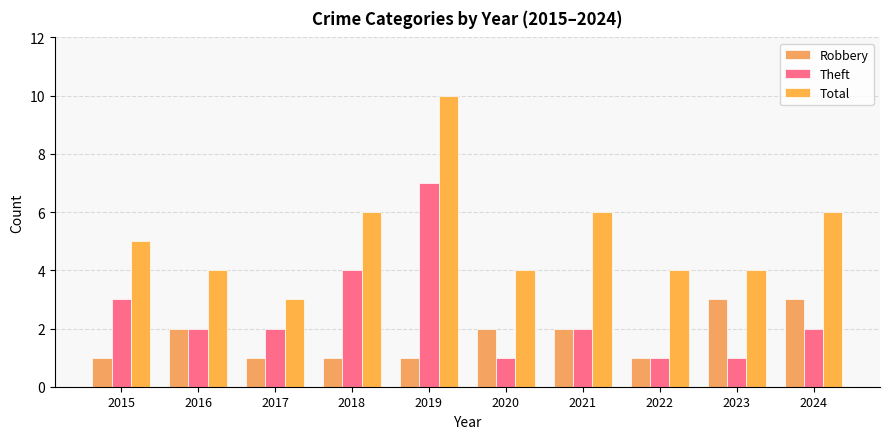

At which category does the chart reach its minimum across all series?

2015